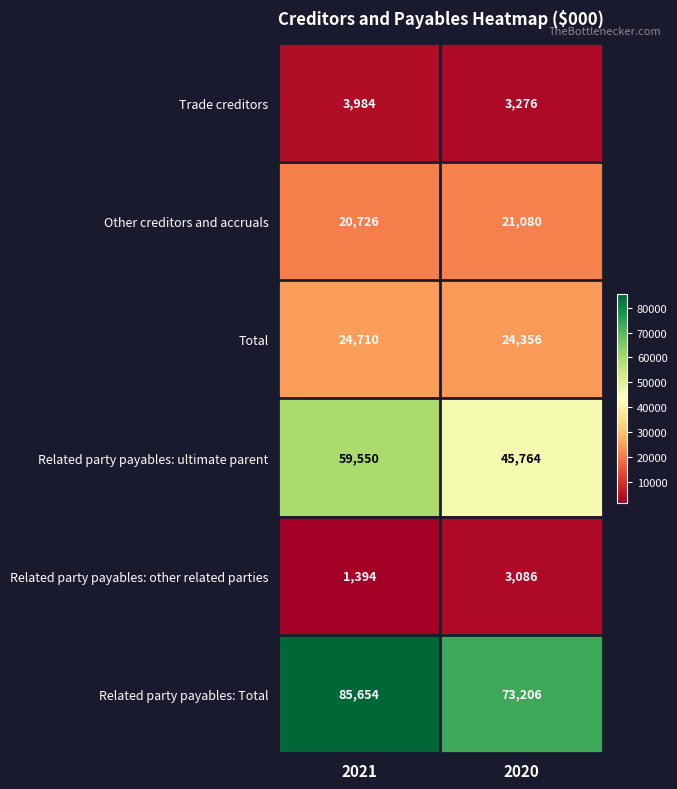

At how many categories does at least one series exceed 31743?

2